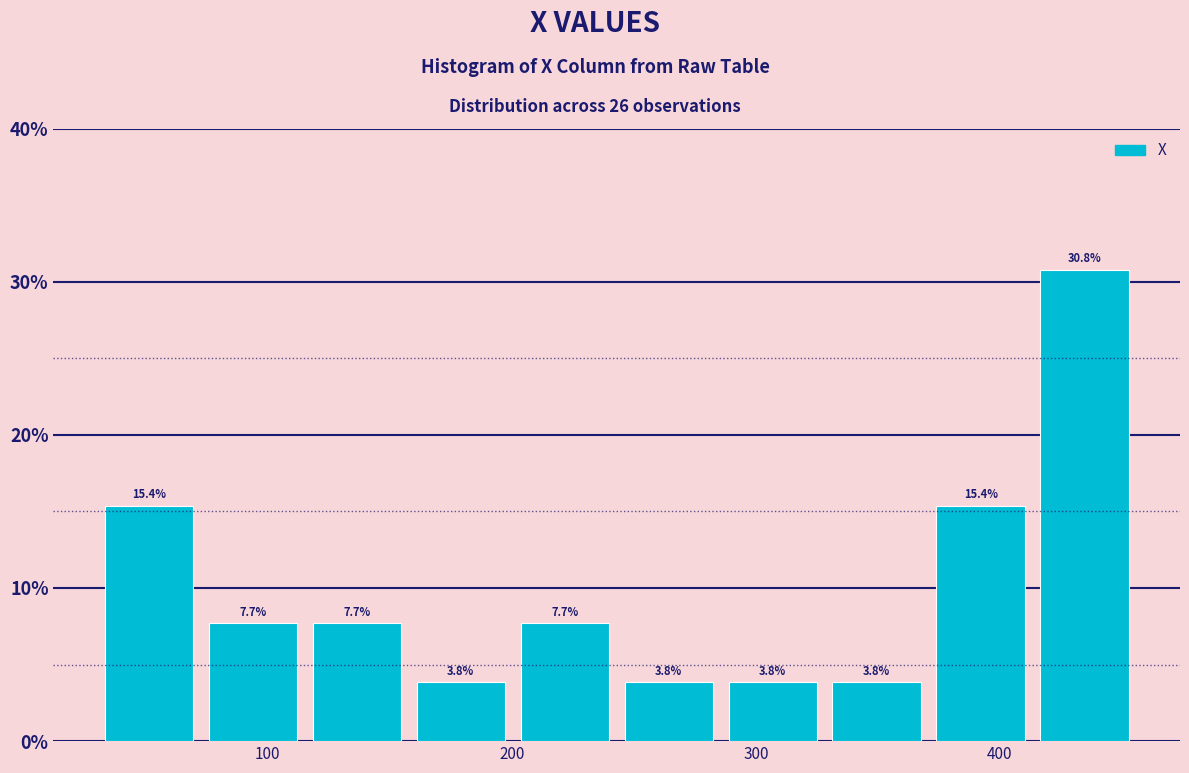

What is the height of the bar covering 410 to 460 on the x-axis? The bar edges are not printed on the chart, so give them approximately, as read against the axis.

30.8